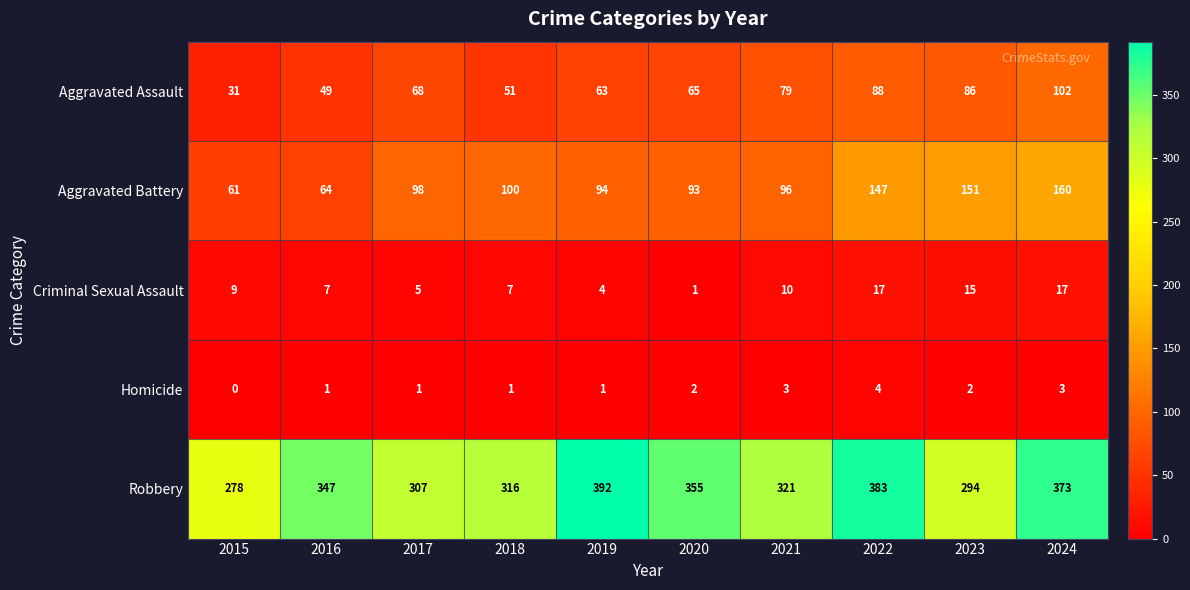

Which category has the lowest value across all series?

2015